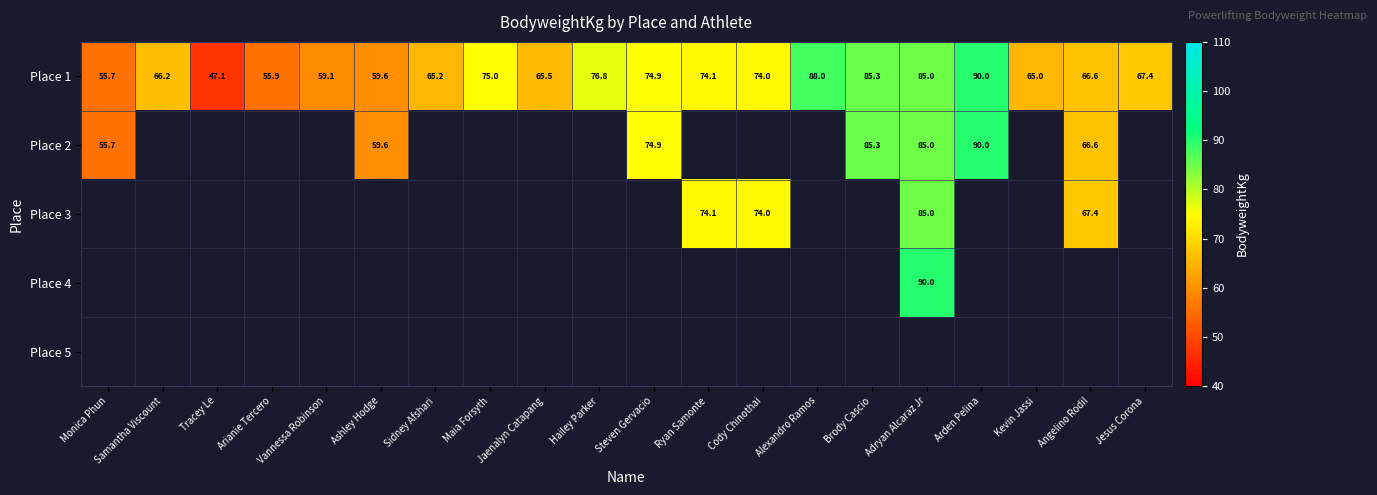

The Place 1 series shows 74.1 at Ryan Samonte. True or false?

True